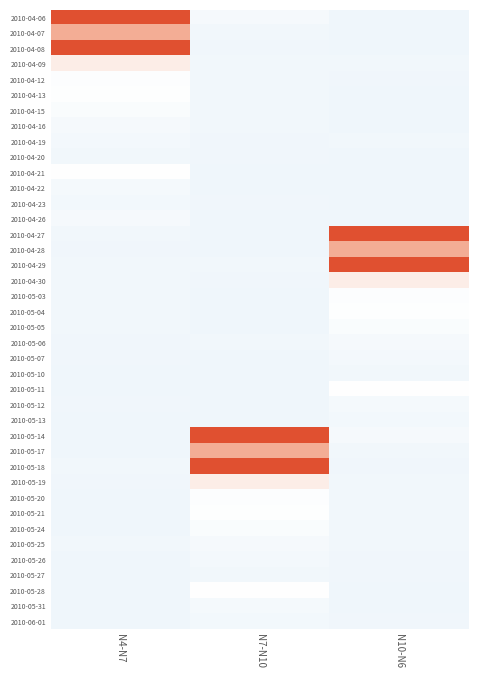

At how many categories does at least one series exceed 3?

3